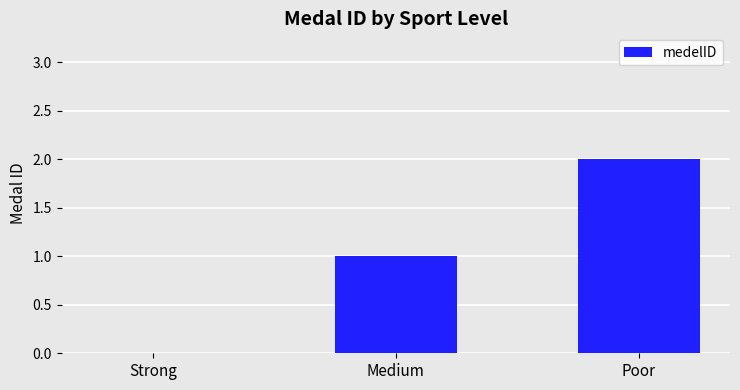

Which has a higher value, Poor or Medium?

Poor